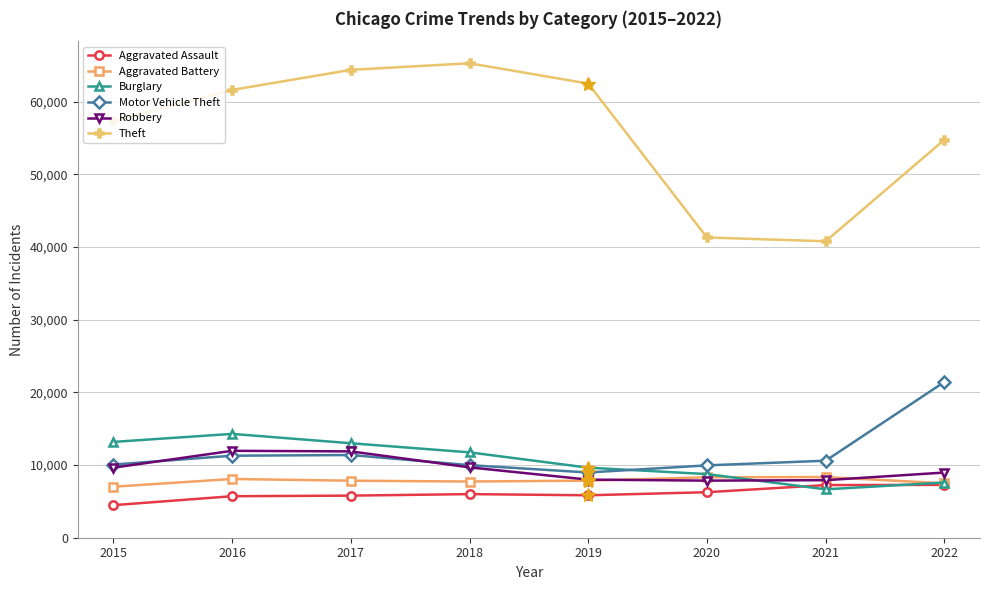

True or false: Aggravated Assault and Theft cross at least once.

False